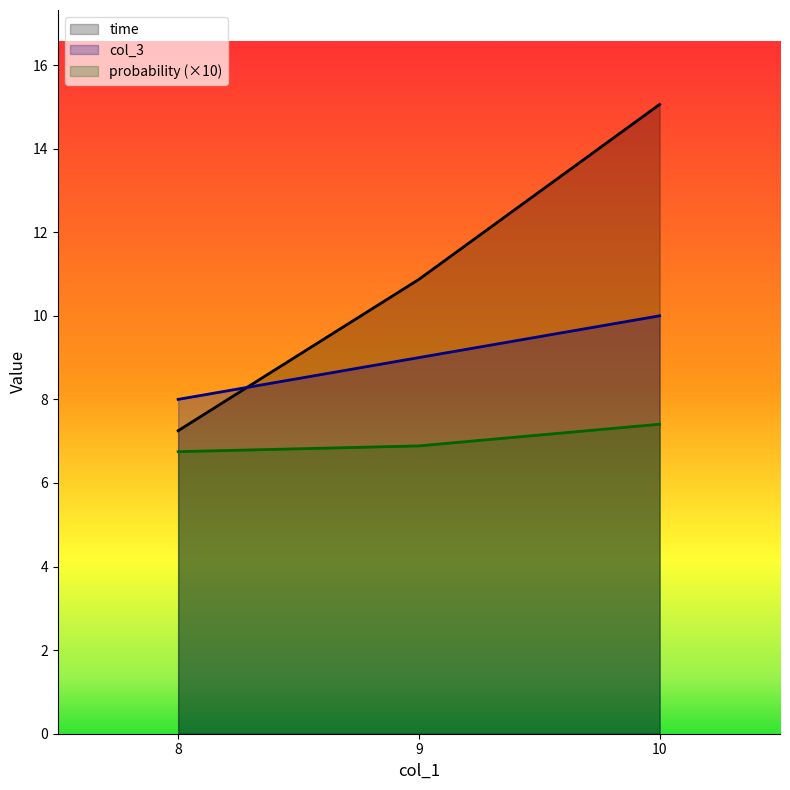

True or false: col_3 has a value of 8.0 at 8.

True